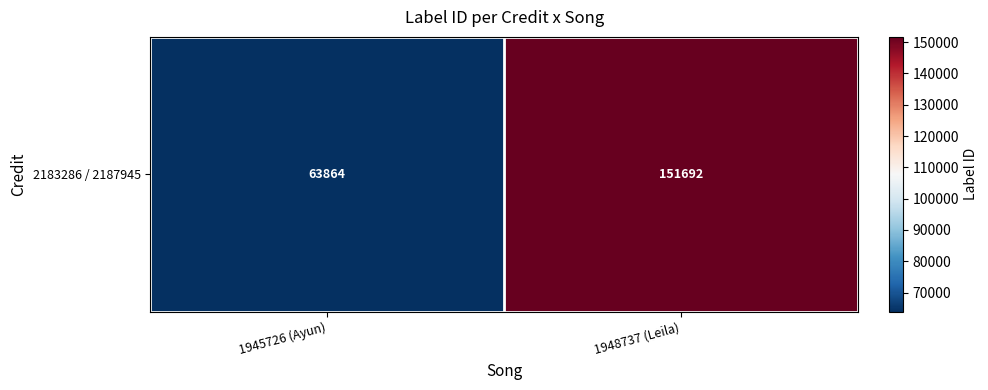

What is the change in value from 1945726 (Ayun) to 1948737 (Leila)?

+87828